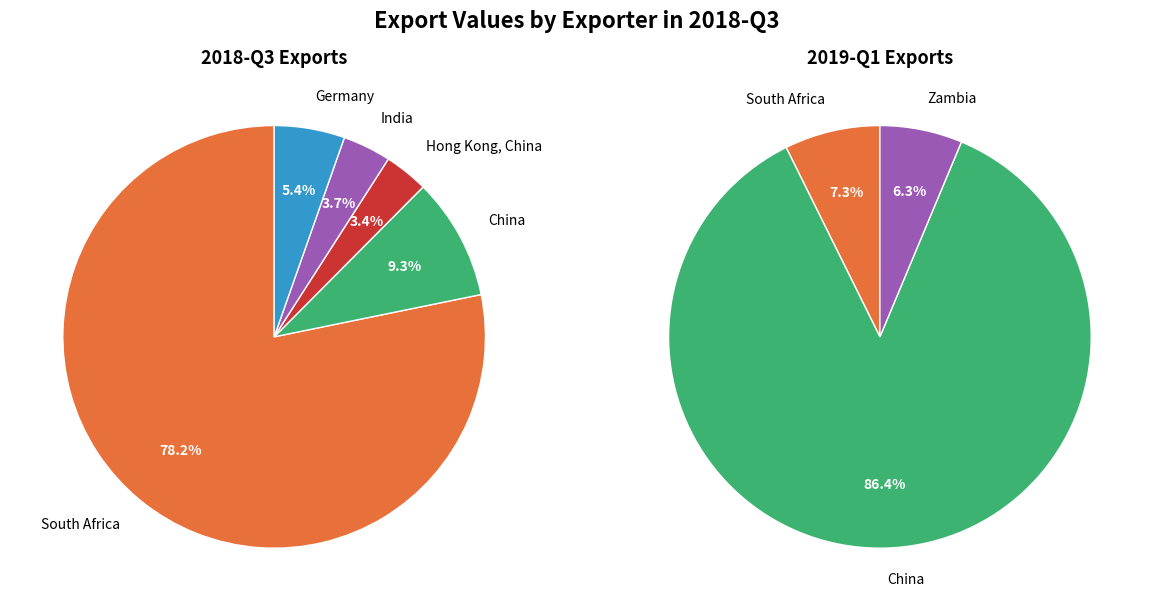

What is the ratio of the value at South Africa to the value at Germany?

14.5